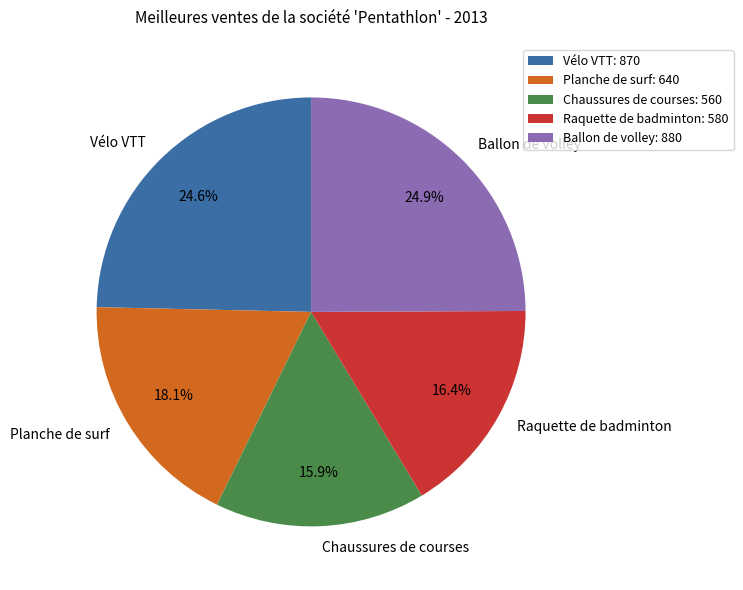

Is Raquette de badminton the majority of the pie?

No